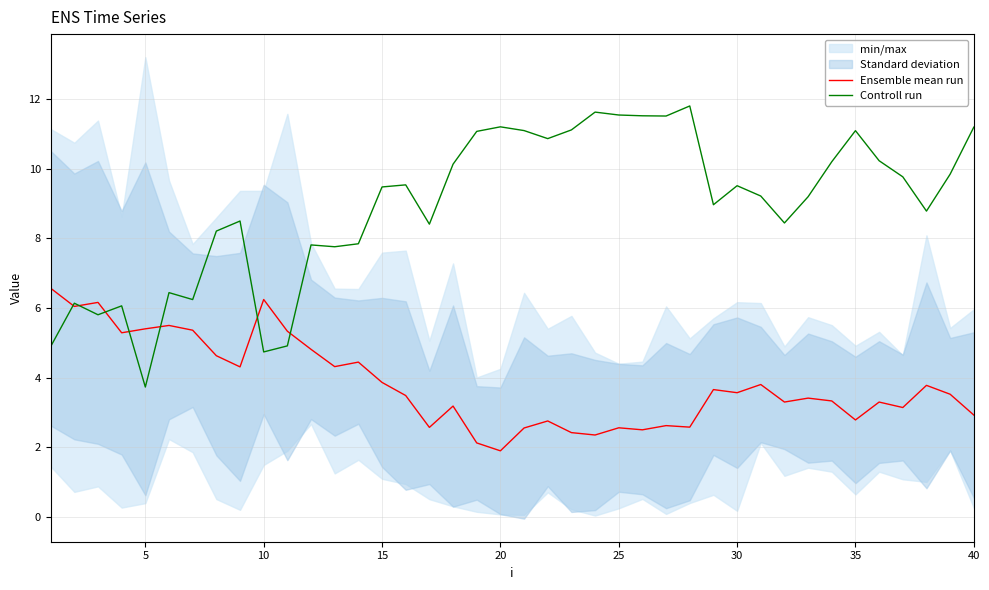

Rank the series by their average value, from highest to lowest.

Controll run, Ensemble mean run